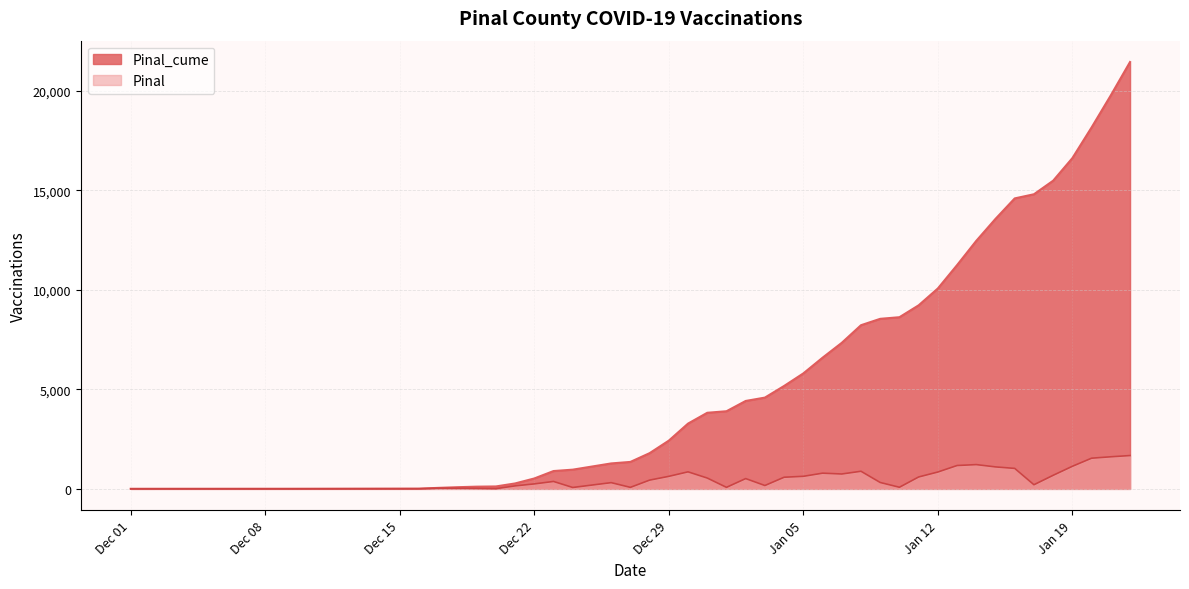

What is the label of the 21st point from the right?

2021-01-02